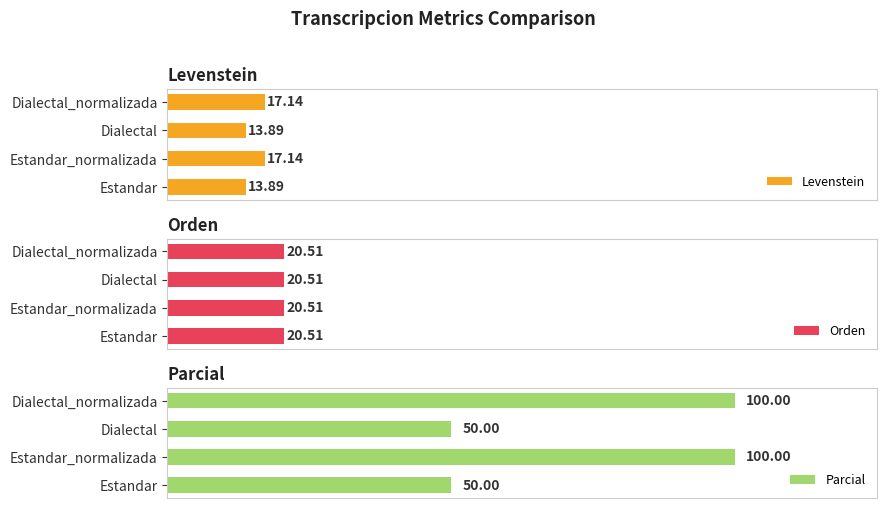

How many groups of bars are there?

4